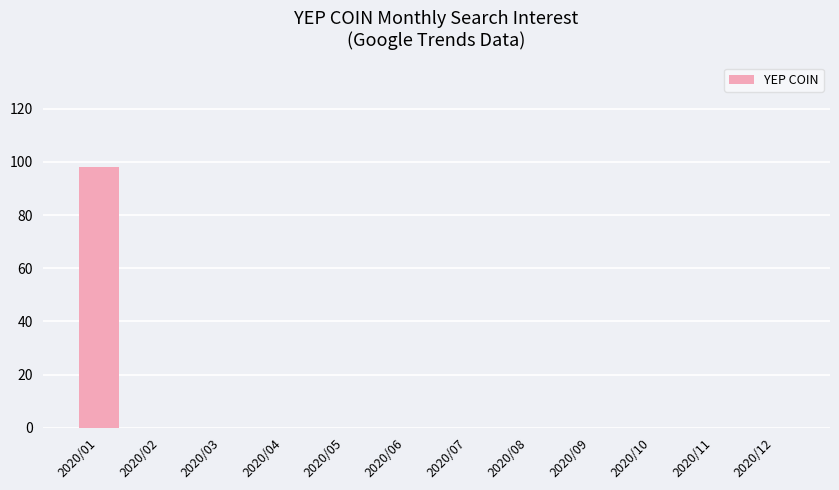

Which category has the highest value across all series?

2020/01